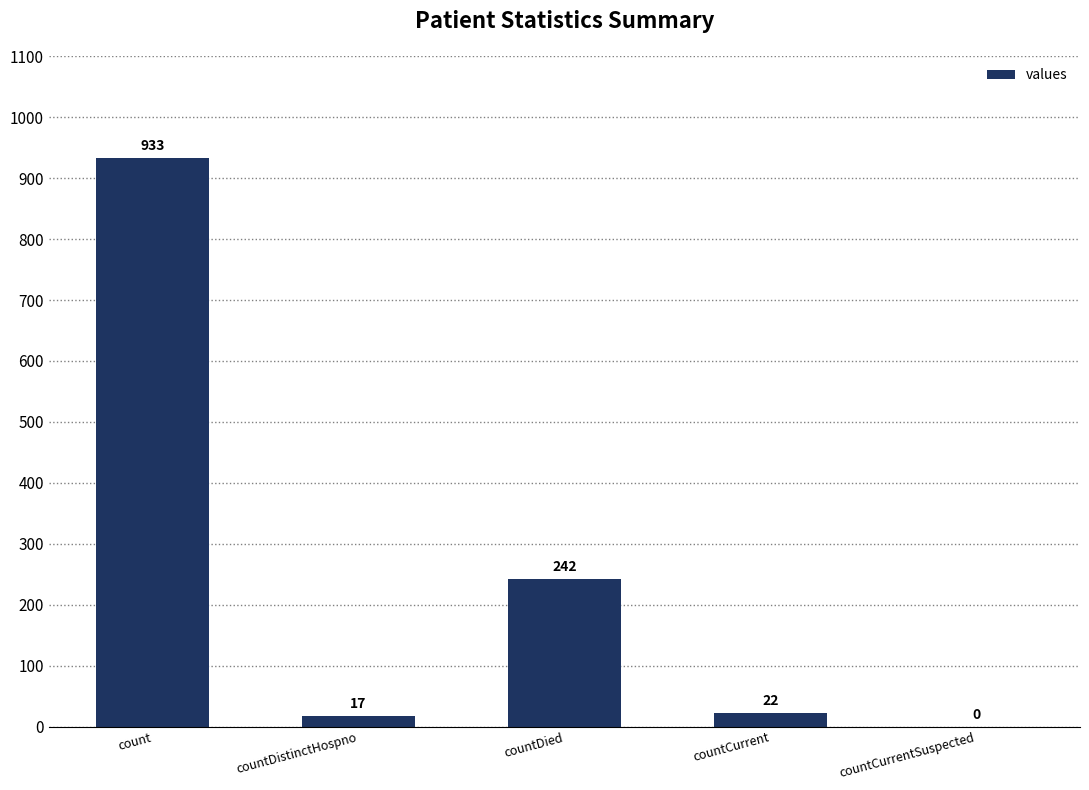

Reading left to right, transcribe all the data shown in this chart.

933	17	242	22	0